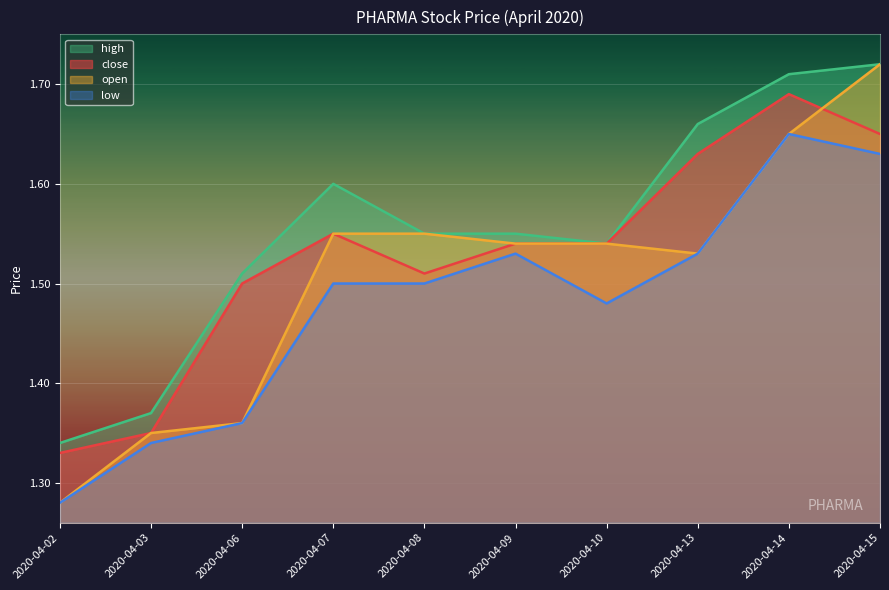

What is the difference between the maximum and second lowest values in the low series?

0.3